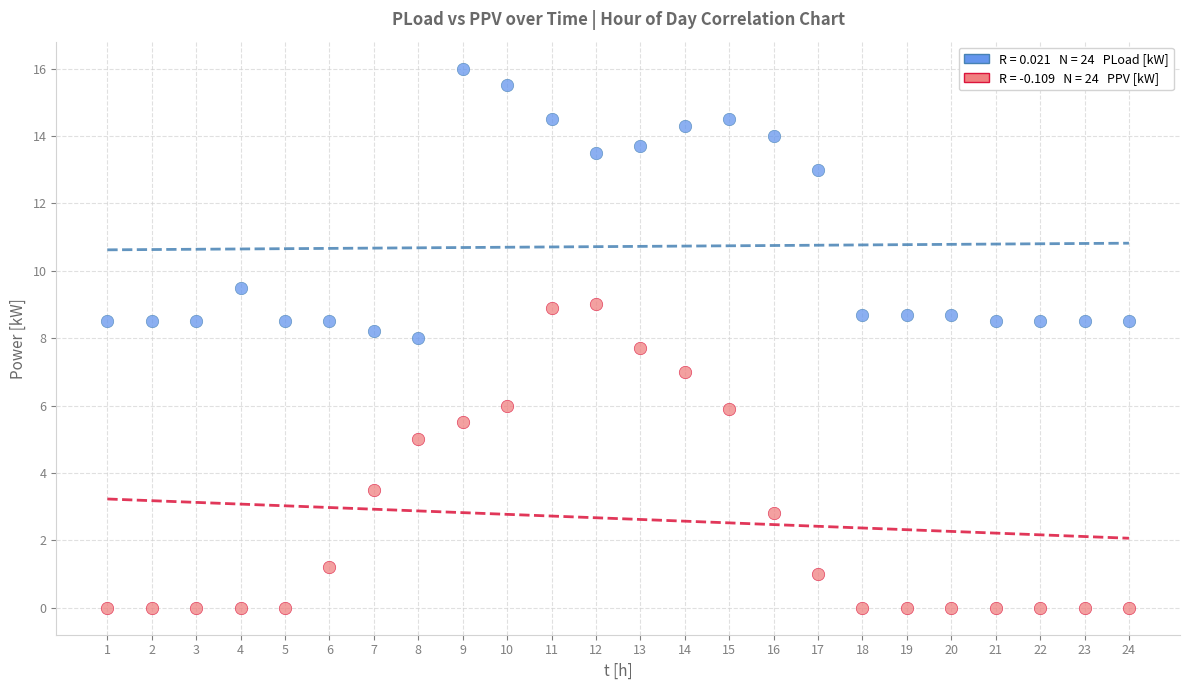

Across all data points, what is the range of X values (max minus min)?

23.0